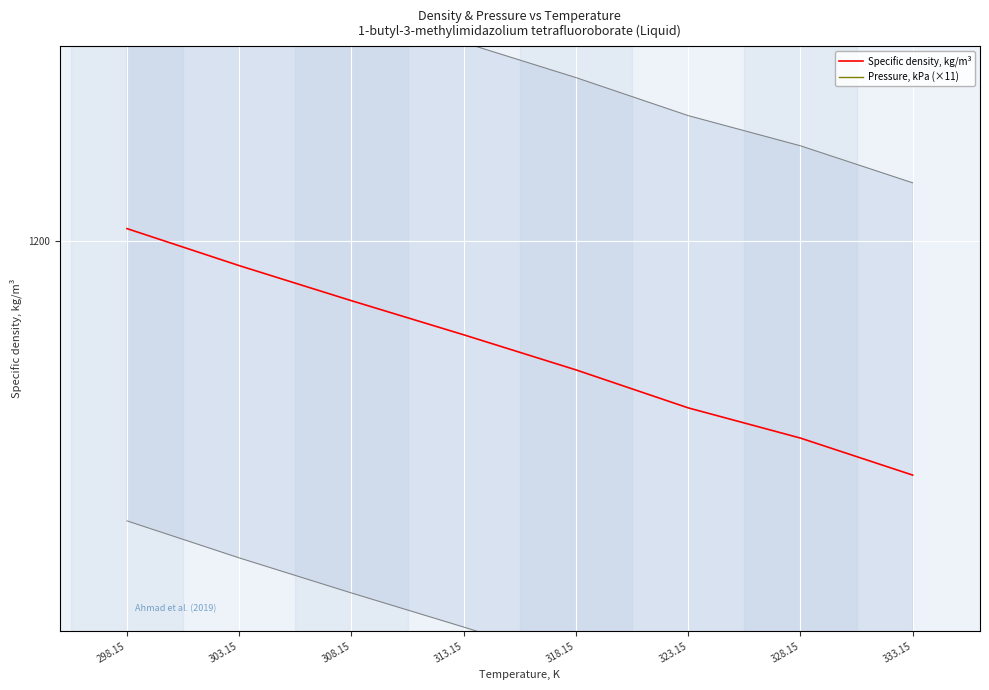

What is the label of the 4th point from the right?

318.15